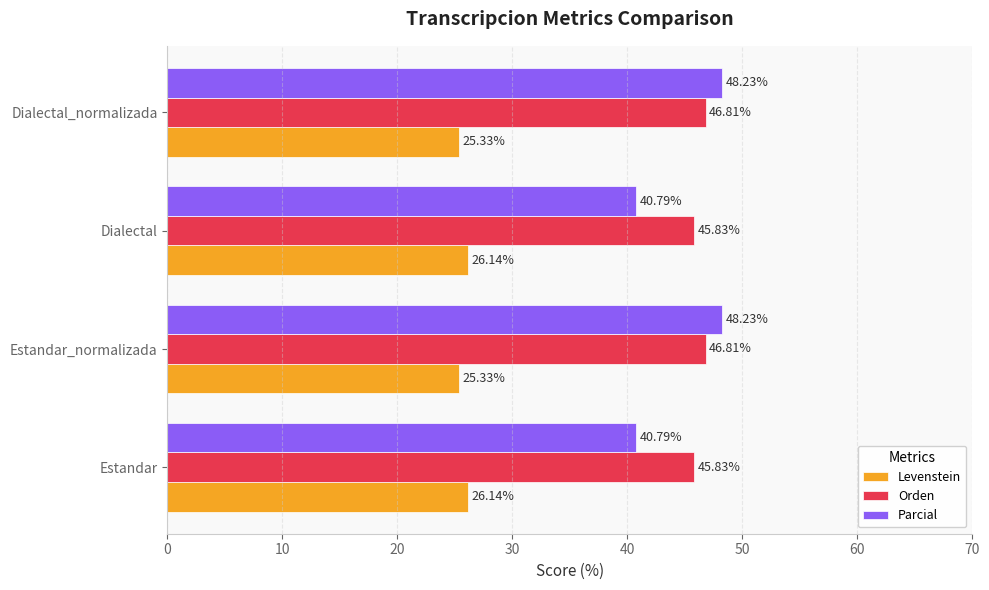

Count the Levenstein values in the range 25 to 26.

2